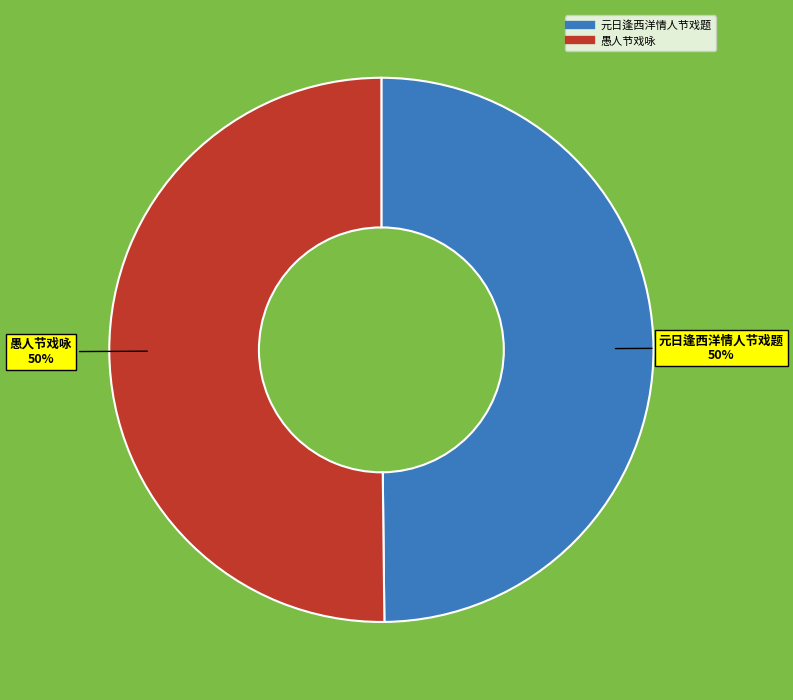

What percentage is the 愚人节戏咏 slice, to the nearest percent?

50%